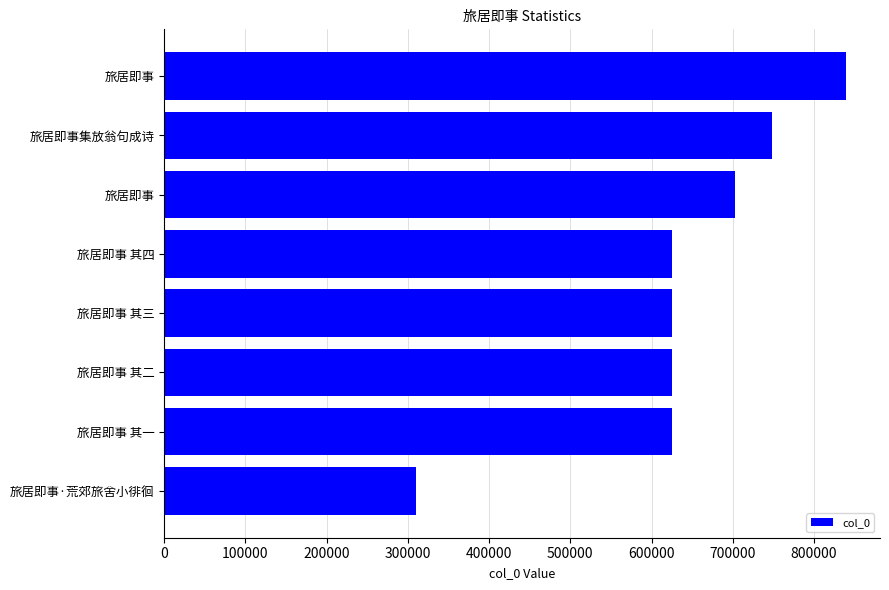

What is the difference between the second highest and second lowest values?

122543